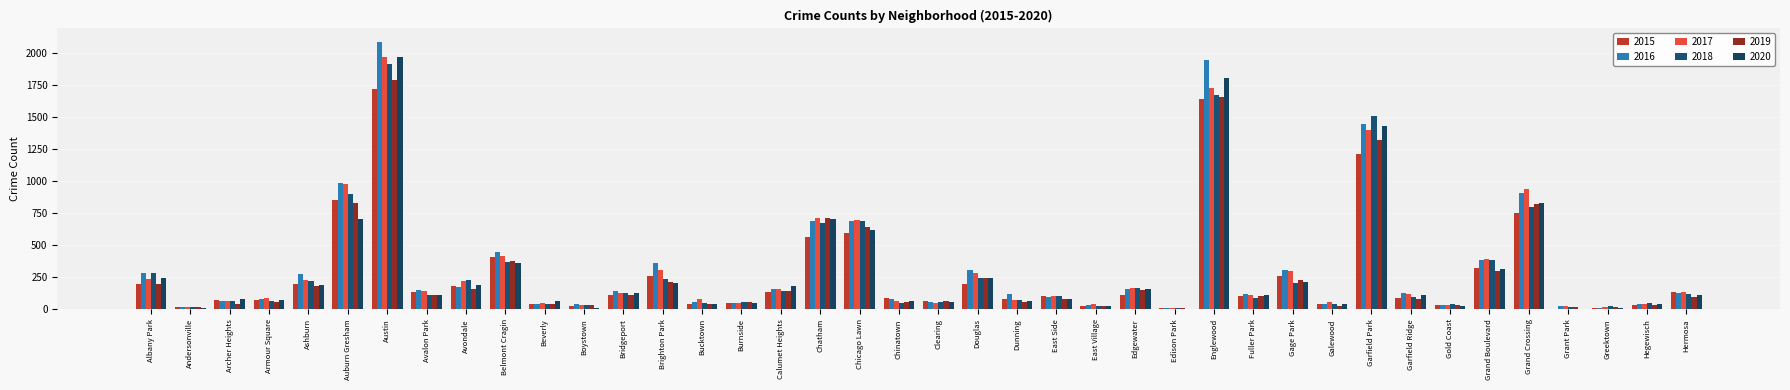

What is the maximum value for 2017?

1971